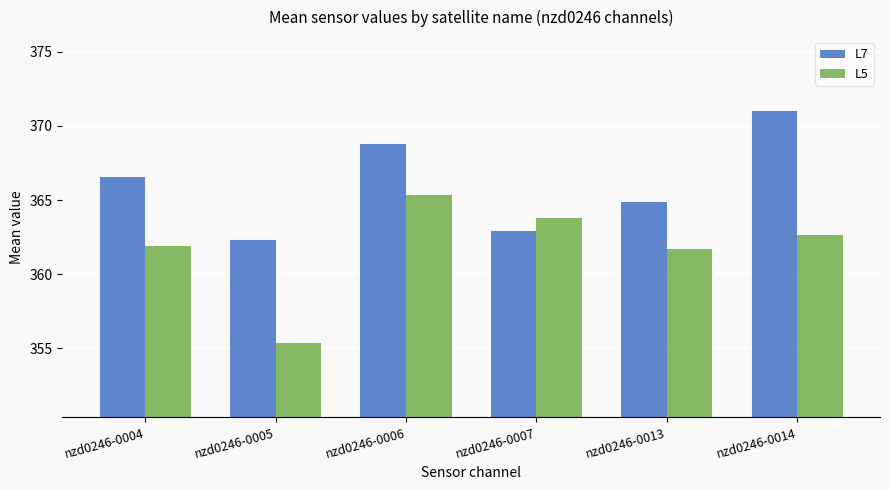

Where is L7 nearest to the value 366?

nzd0246-0004